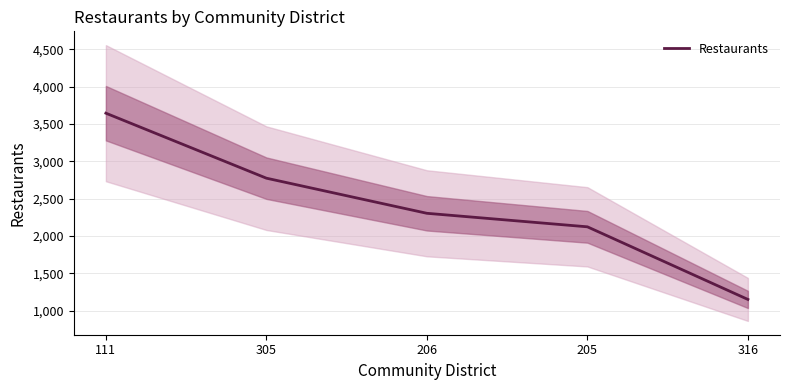

Which label corresponds to the largest value in the chart?

111